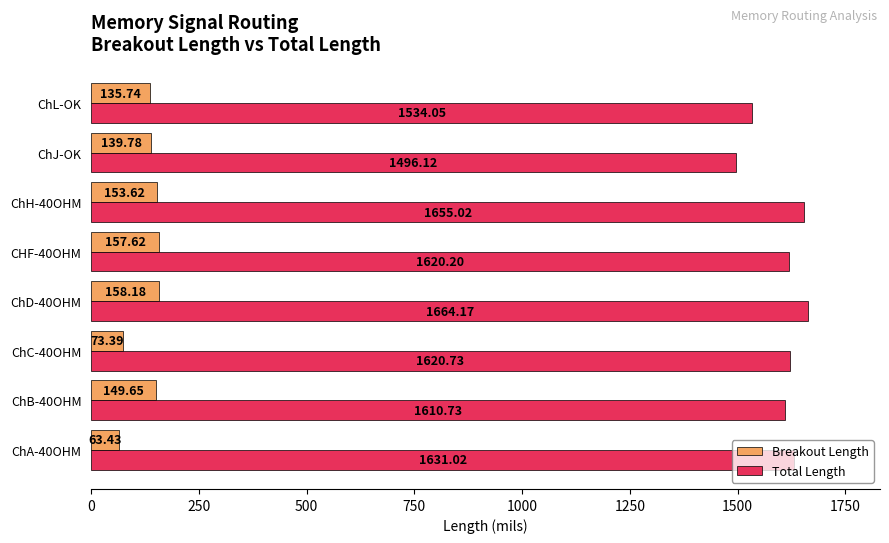

What is the difference between the Total Length values at ChC-40OHM and ChB-40OHM?

10.0